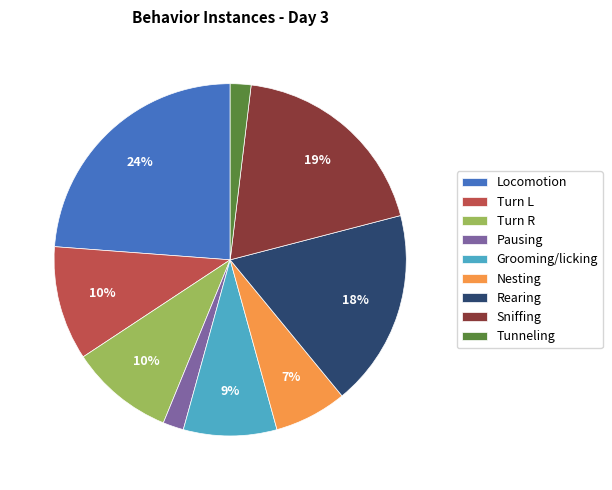

What percentage is the Rearing slice, to the nearest percent?

18%